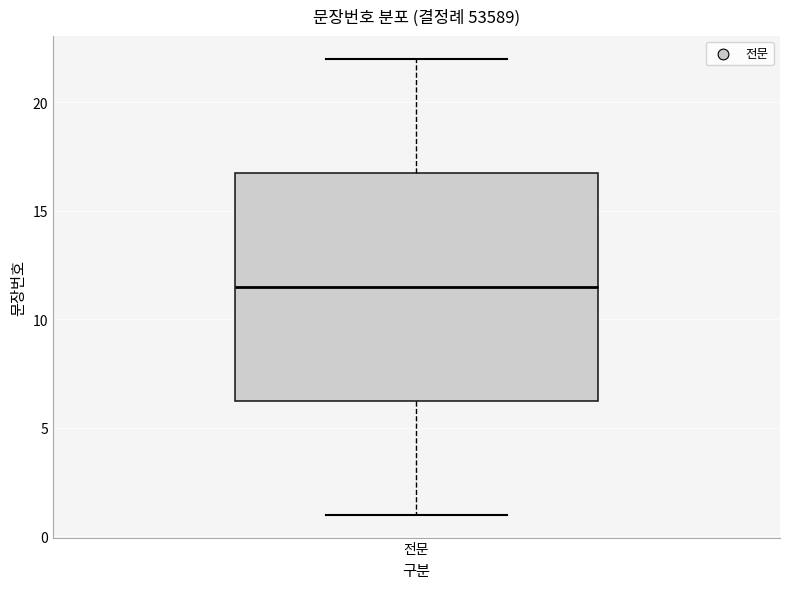

Read this box plot against the y-axis: the position of the median line, the range covered by the box, and the ends of both whiskers. The values are not printed on the chart, so give them approximately, as read against the axis.

median 11.5, box 6.5 to 17.0, whiskers 1.0 to 22.0